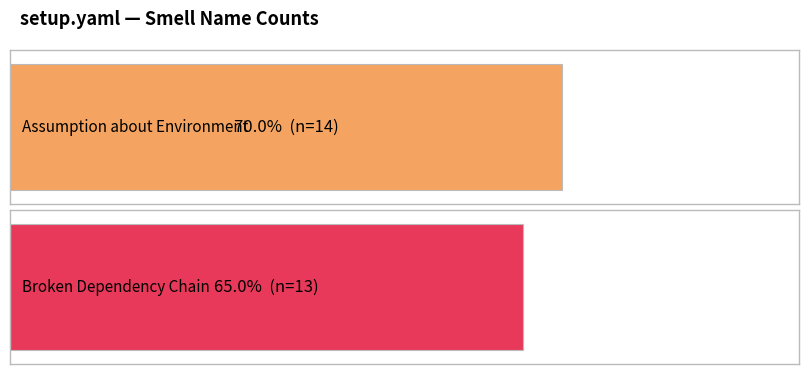

What is the value of the 1st bar from the left?

14